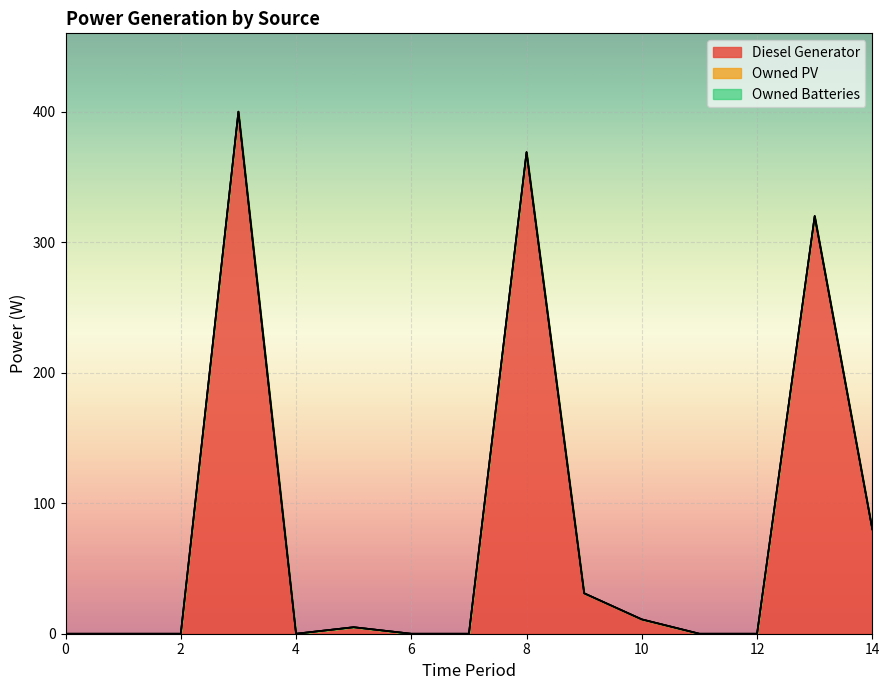

The Diesel Generator series shows 369 at 8. True or false?

True